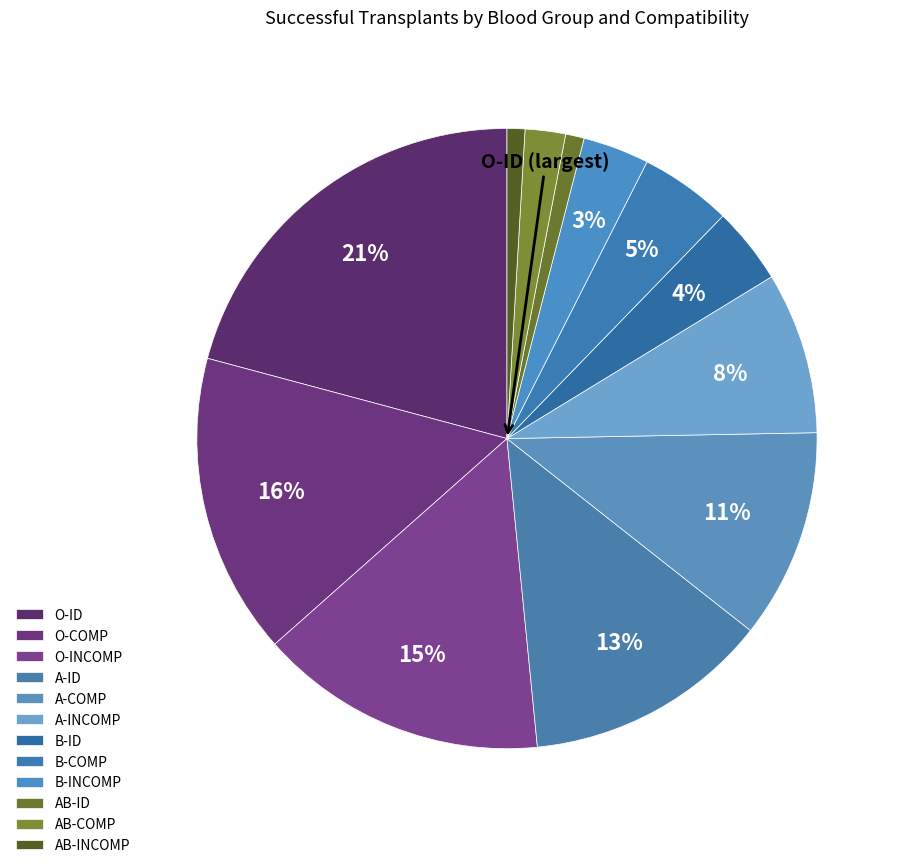

Which slice is the smallest?

AB-INCOMP